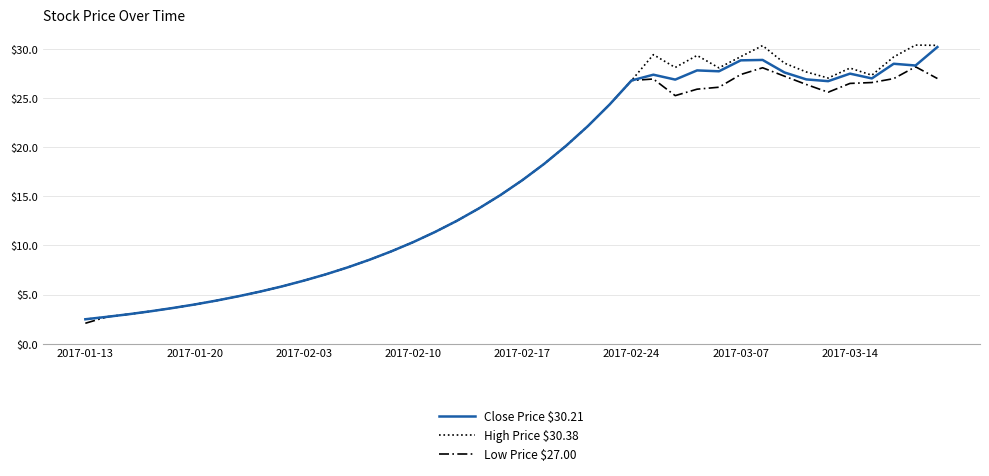

Which series has the largest range (max minus min)?

High Price $30.38